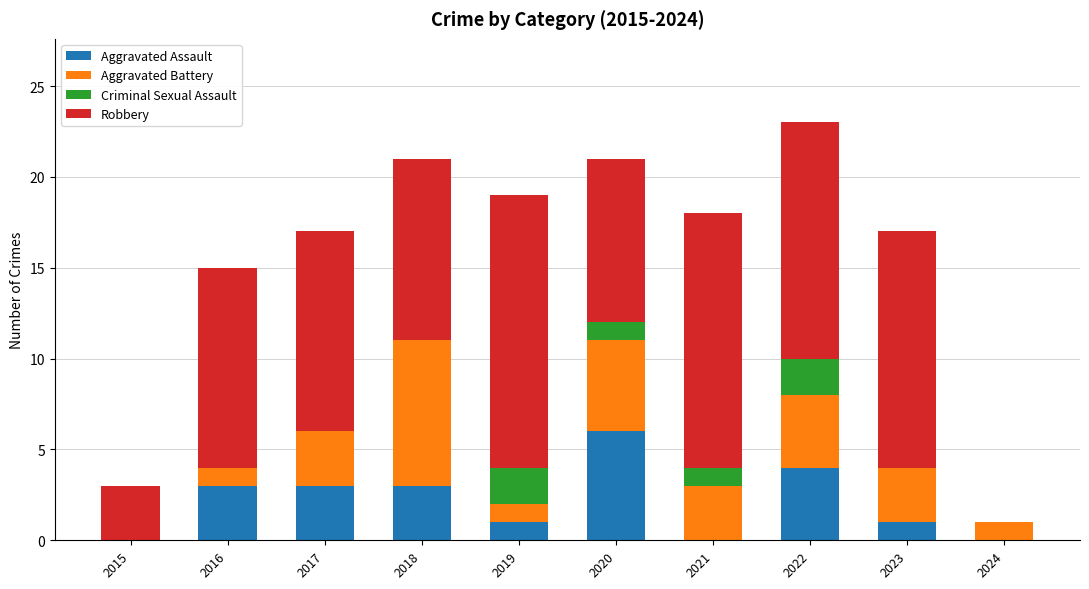

How many data points does each series have?

10